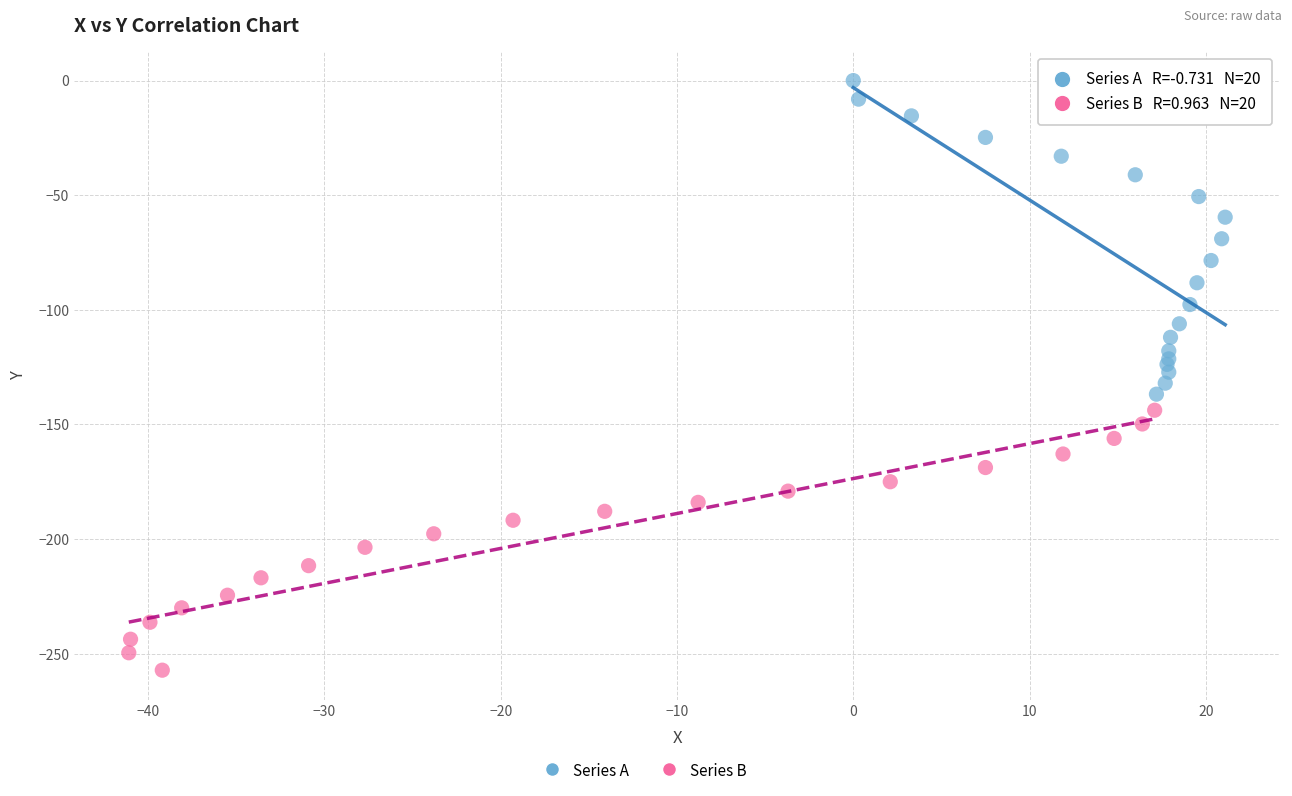

Which series reaches the maximum Y coordinate?

Series A